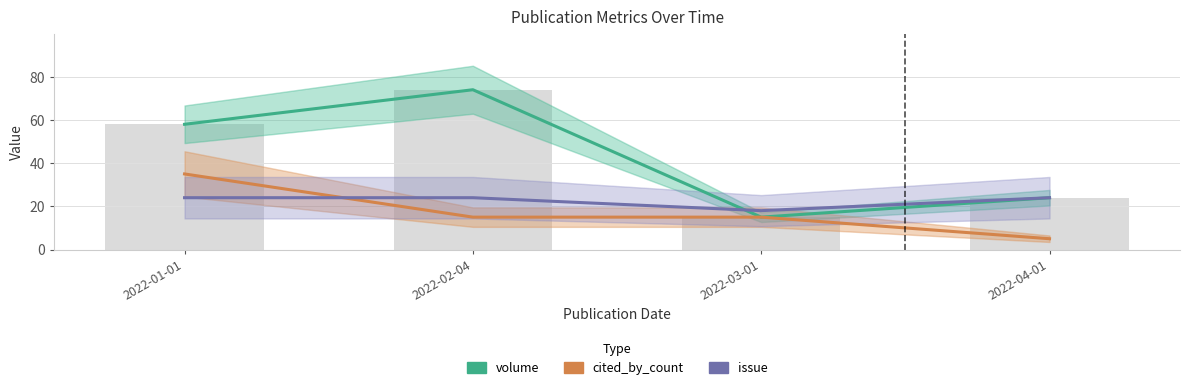

Which series has the largest total across all categories?

volume